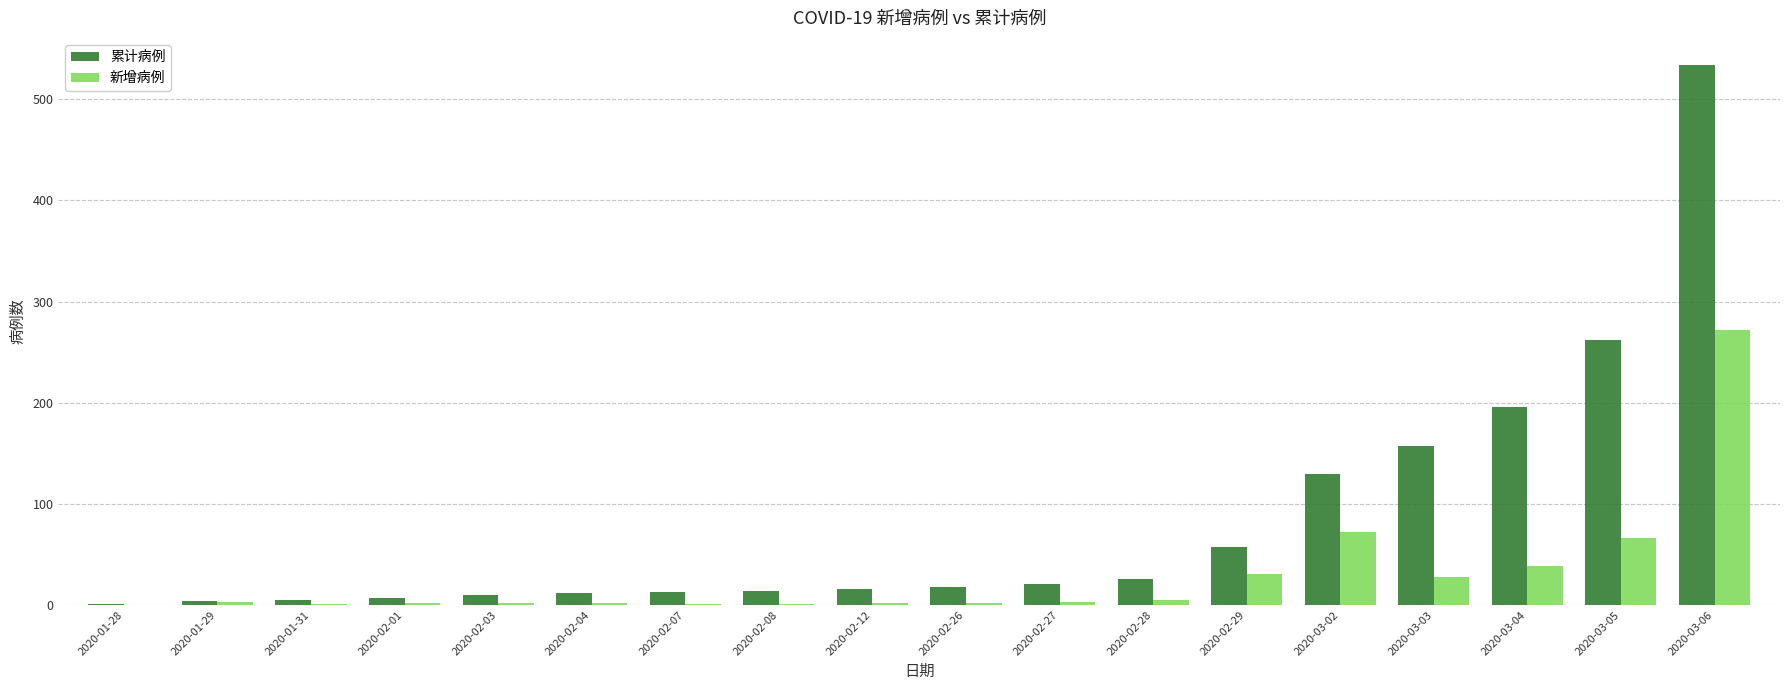

What is the difference between the 新增病例 values at 2020-01-28 and 2020-01-31?

1